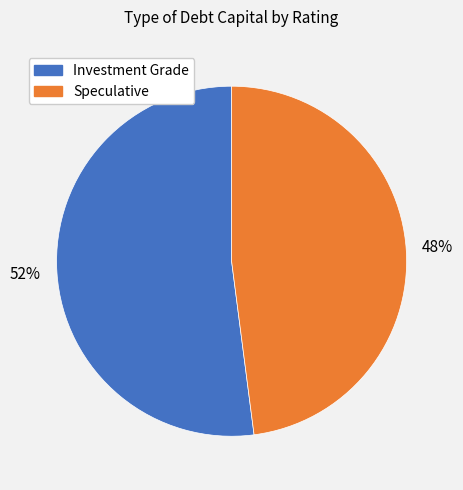

Does any single category account for the majority?

Yes